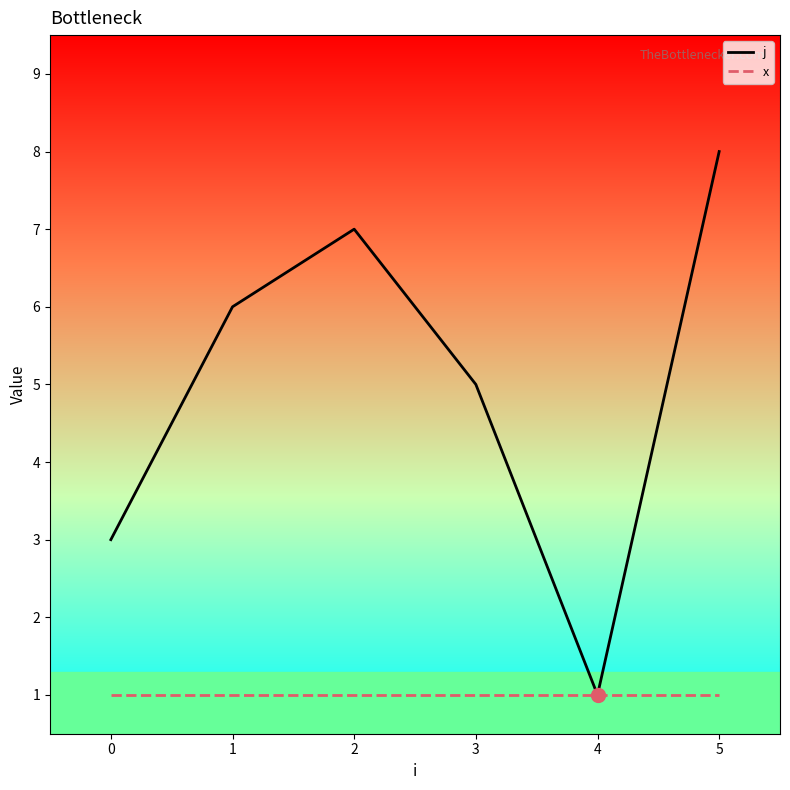

Is it true that x equals 1 at 3?

True